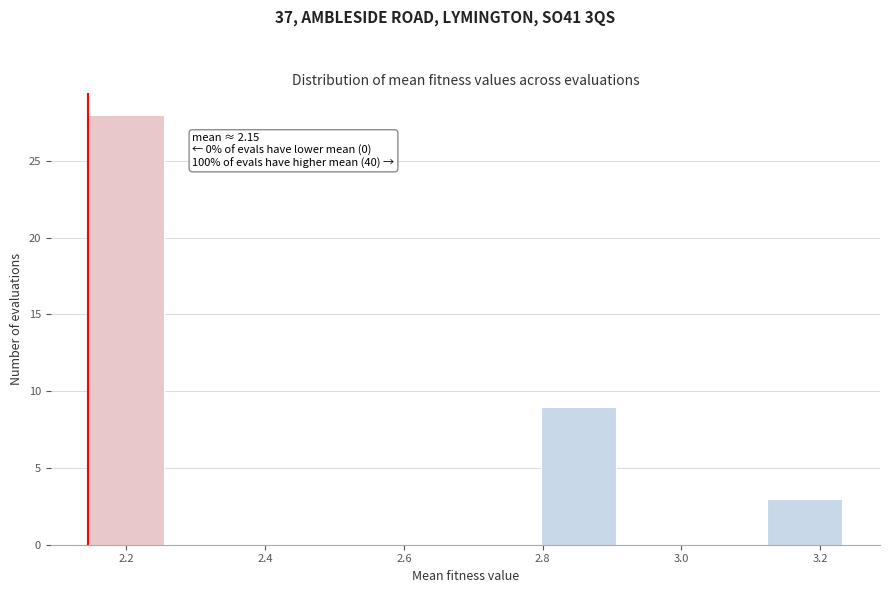

Which range on the x-axis has the tallest bar?

2.14 to 2.26